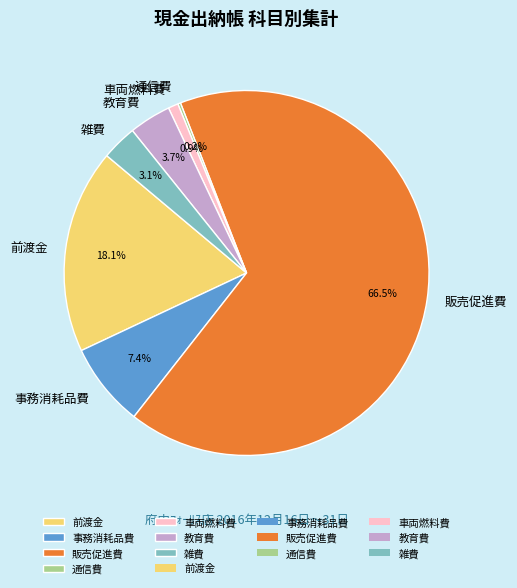

What is the largest slice in the pie chart?

販売促進費